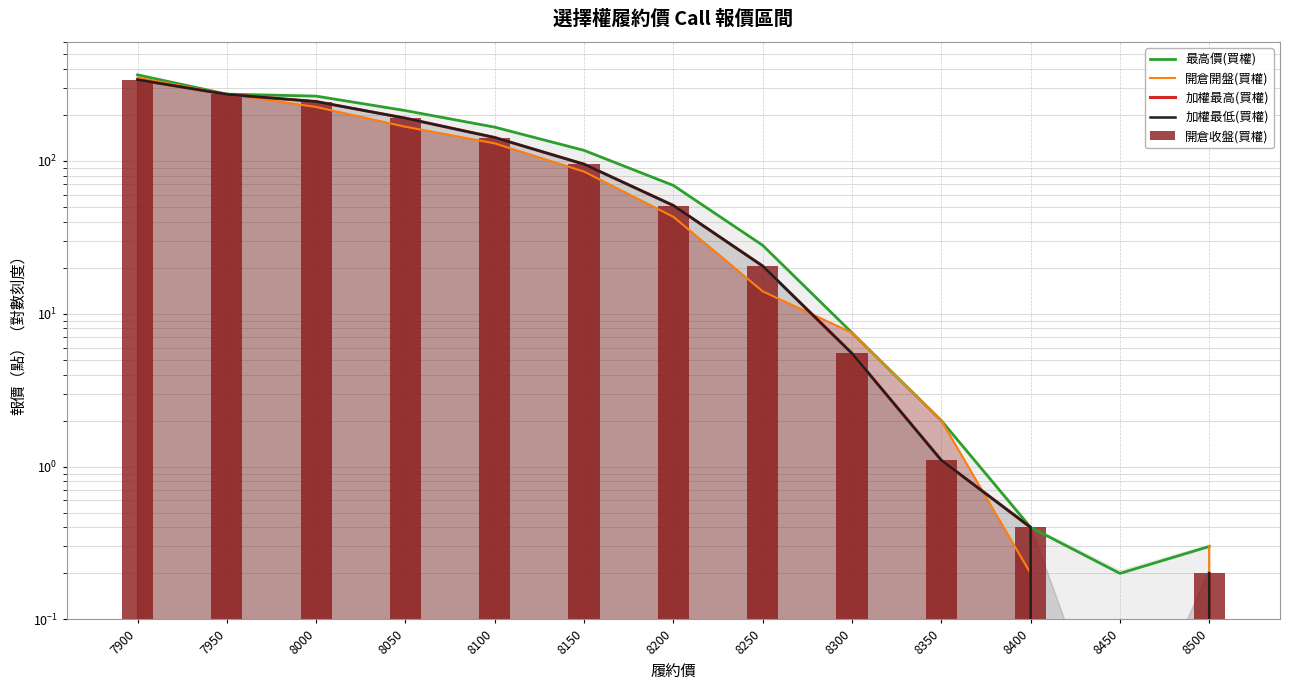

What is the difference between the 加權最高(買權) values at 8150 and 8200?

44.0